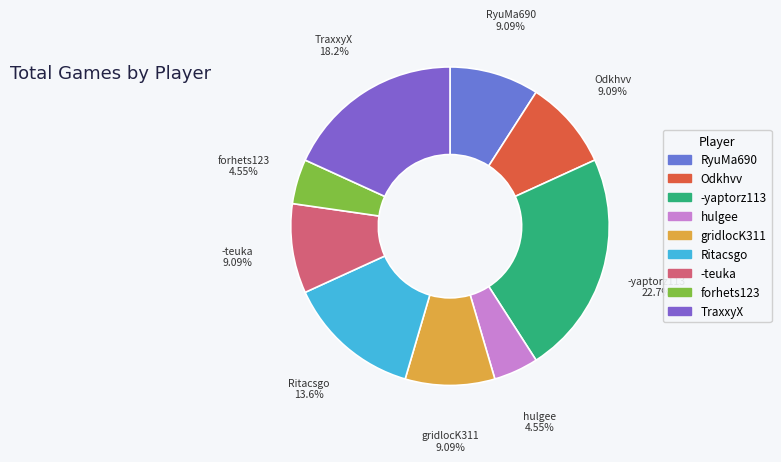

The Ritacsgo slice represents 14% of the pie. True or false?

True